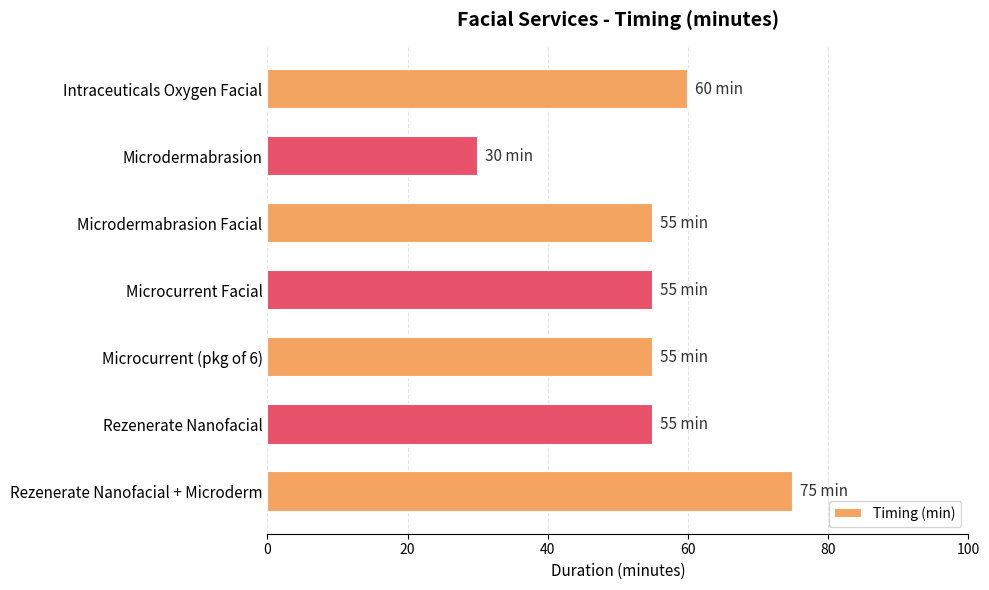

Reading top to bottom, list all the values displayed in this chart.

Intraceuticals Oxygen Facial=60	Microdermabrasion=30	Microdermabrasion Facial=55	Microcurrent Facial=55	Microcurrent (pkg of 6)=55	Rezenerate Nanofacial=55	Rezenerate Nanofacial + Microderm=75